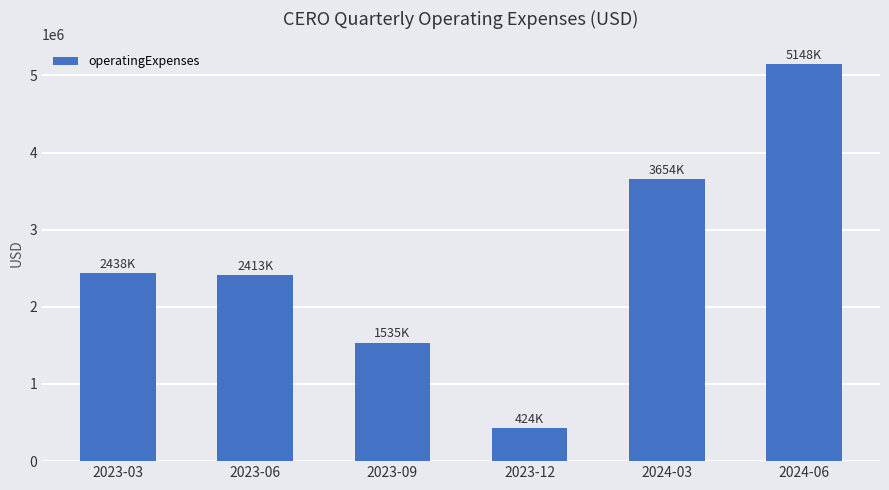

Where is the data nearest to the value 2786437?

2023-03